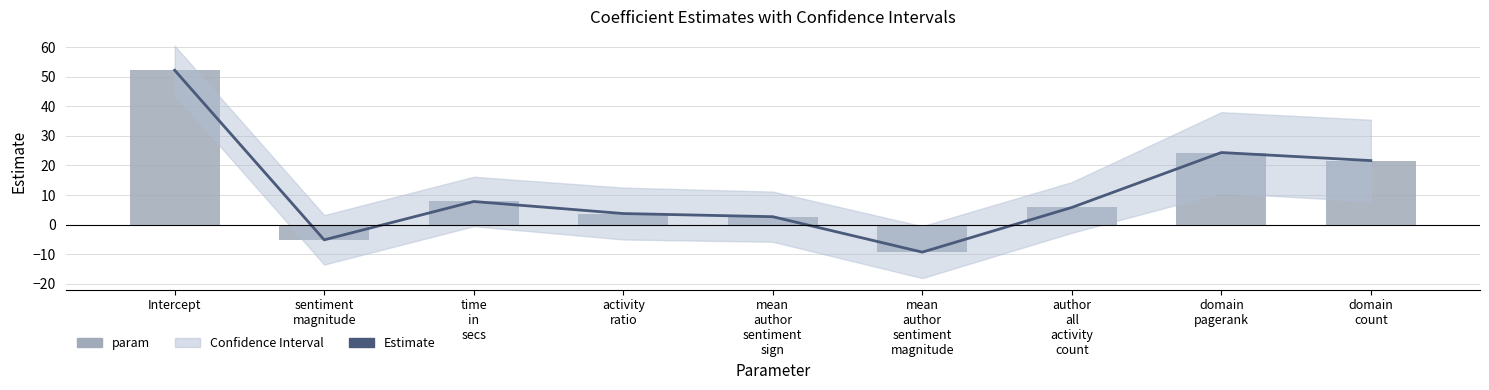

At which category is the sum across all series the highest?

Intercept